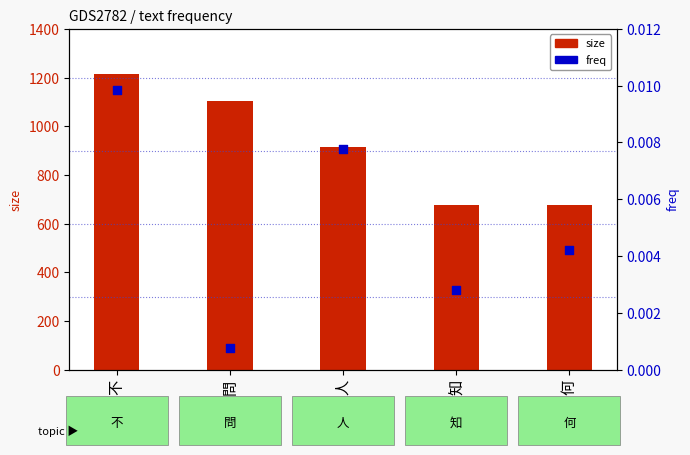

At which category is the sum across all series the highest?

不